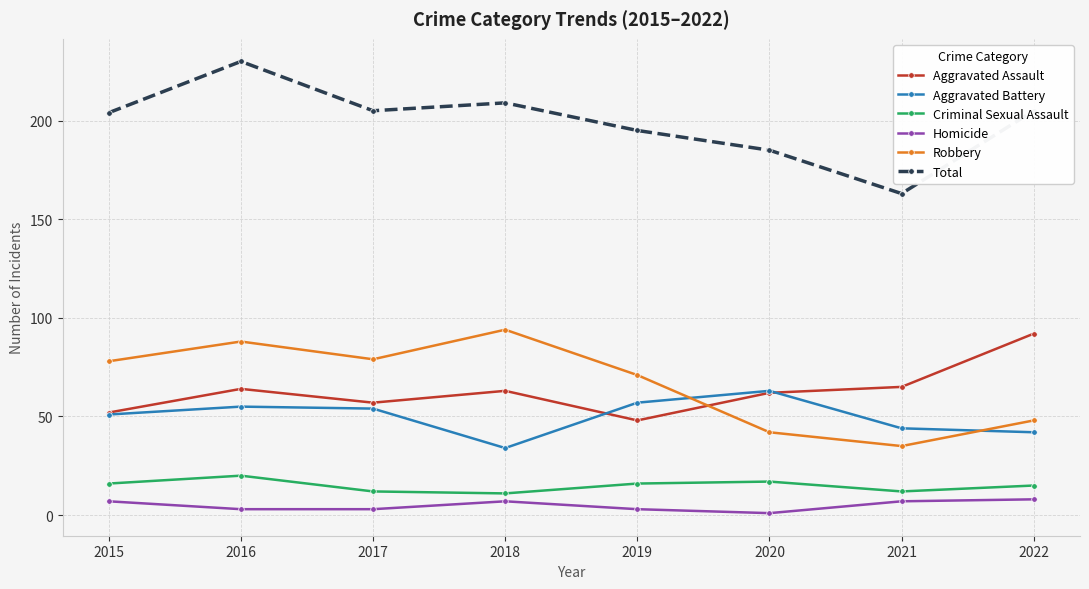

How many values in the Homicide series are below 7?

4